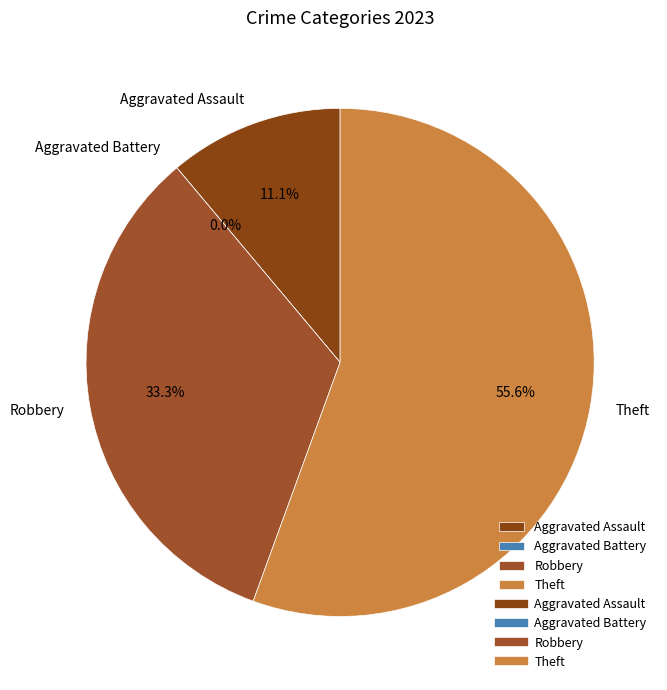

Which category accounts for the majority?

Theft